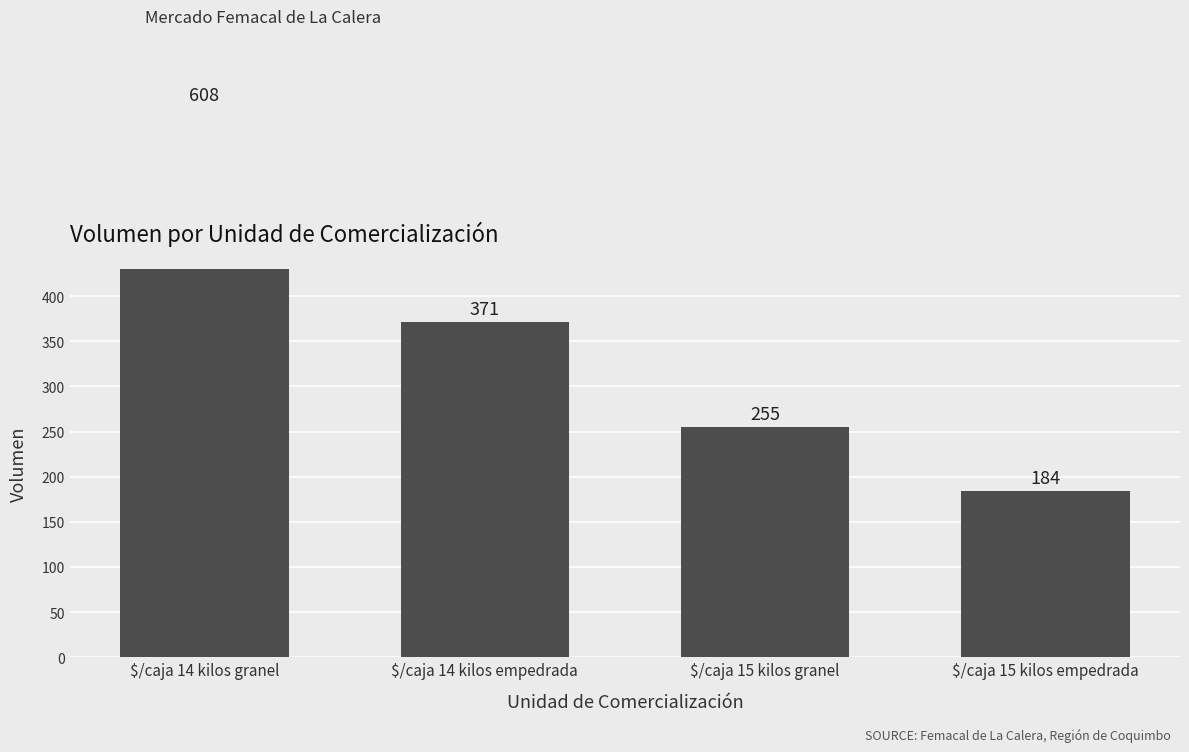

The chart shows a value of 310 at $/caja 14 kilos granel. True or false?

False